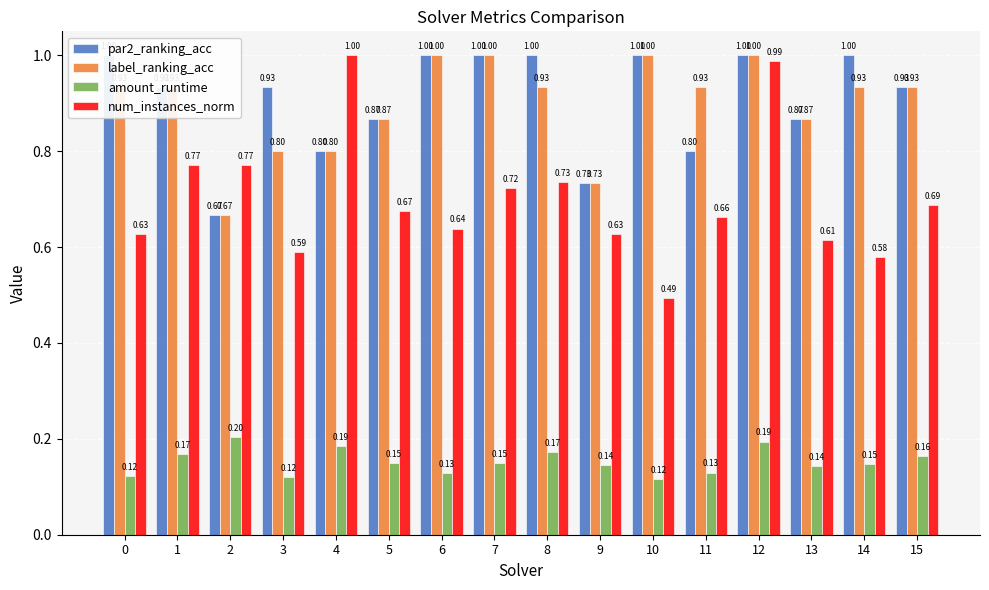

What is the minimum value shown in the chart?

0.1